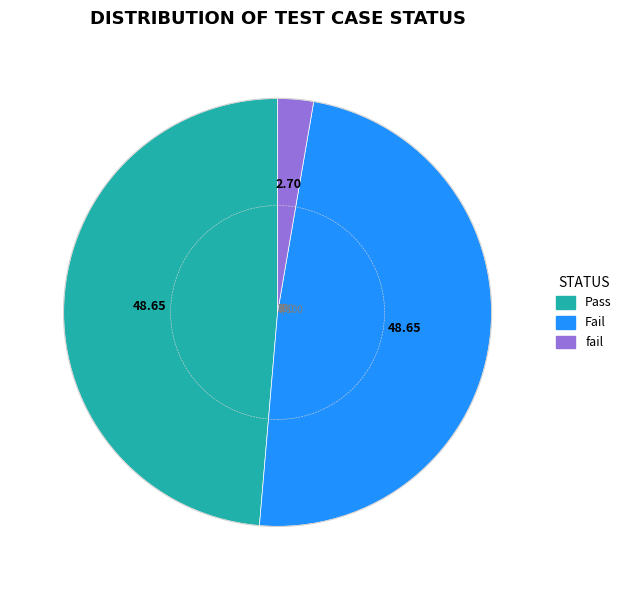

Does Pass represent more than half of the total?

No